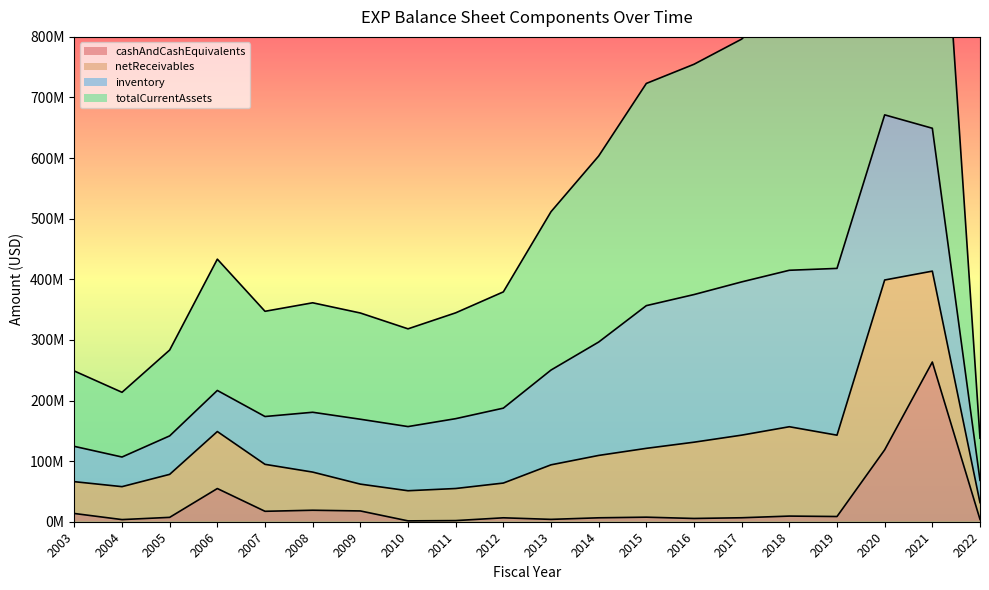

Rank the categories by cashAndCashEquivalents value from highest to lowest.

2021, 2020, 2006, 2008, 2009, 2007, 2003, 2018, 2019, 2015, 2005, 2017, 2014, 2012, 2016, 2013, 2022, 2004, 2011, 2010